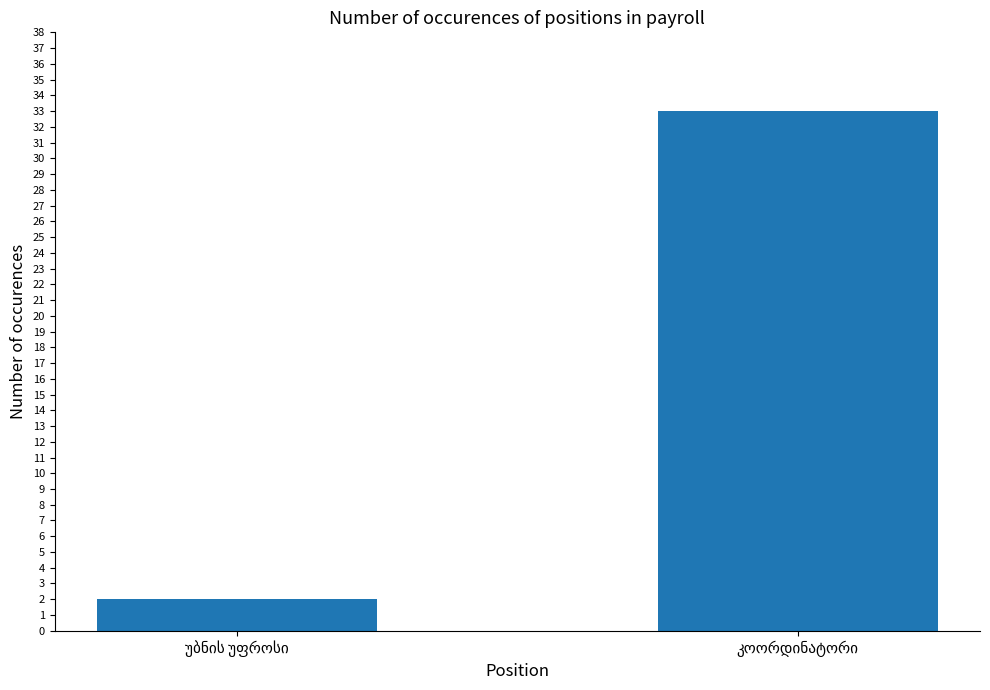

What is the difference between the maximum and minimum values?

31